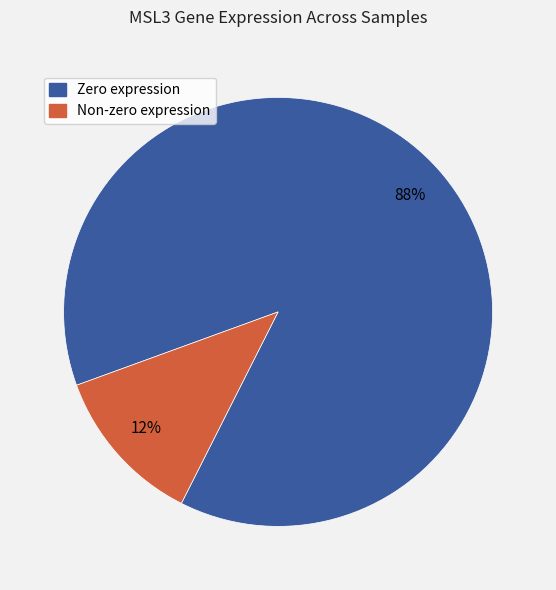

Is there any slice that represents more than half of the pie?

Yes